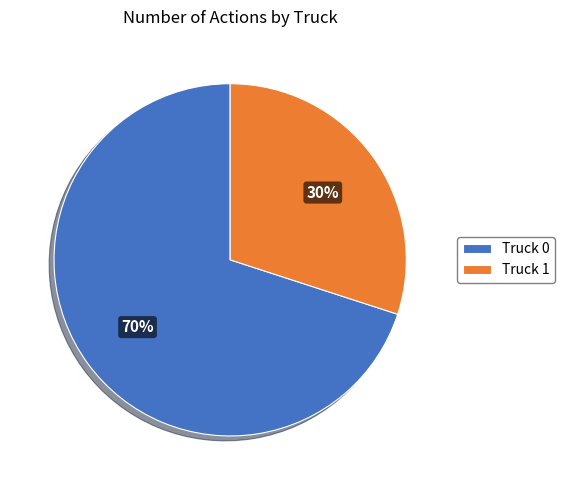

Which slice is the largest?

Truck 0